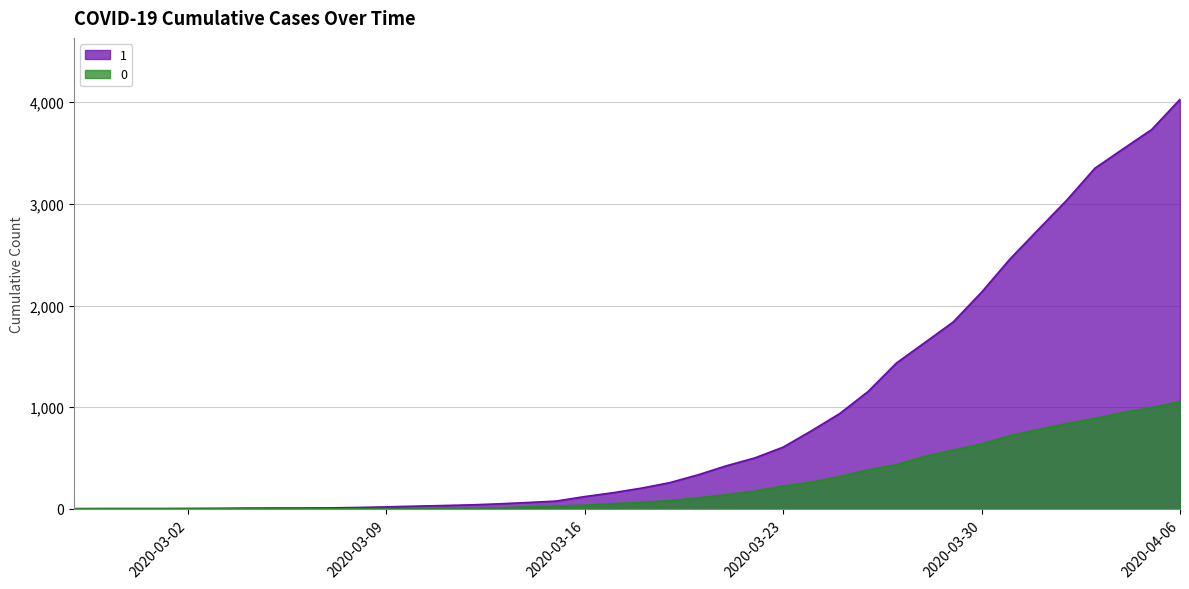

The value of 0 at 2020-03-23 is 225. True or false?

True